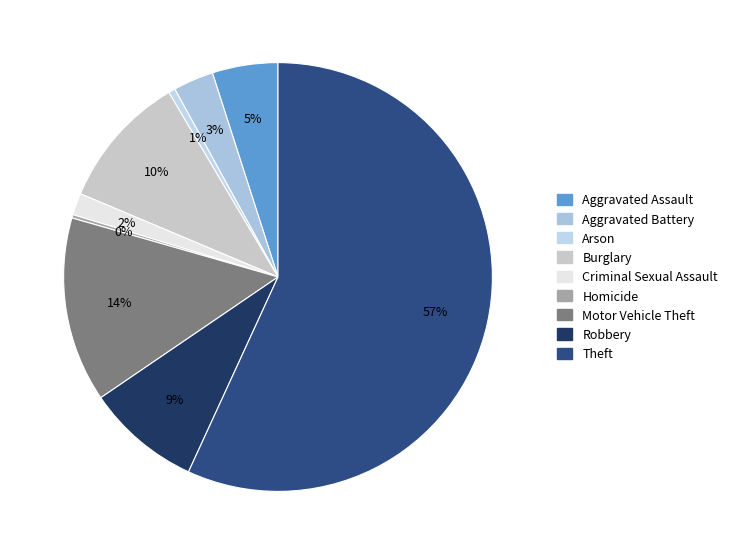

Which slice represents more than half of the pie?

Theft